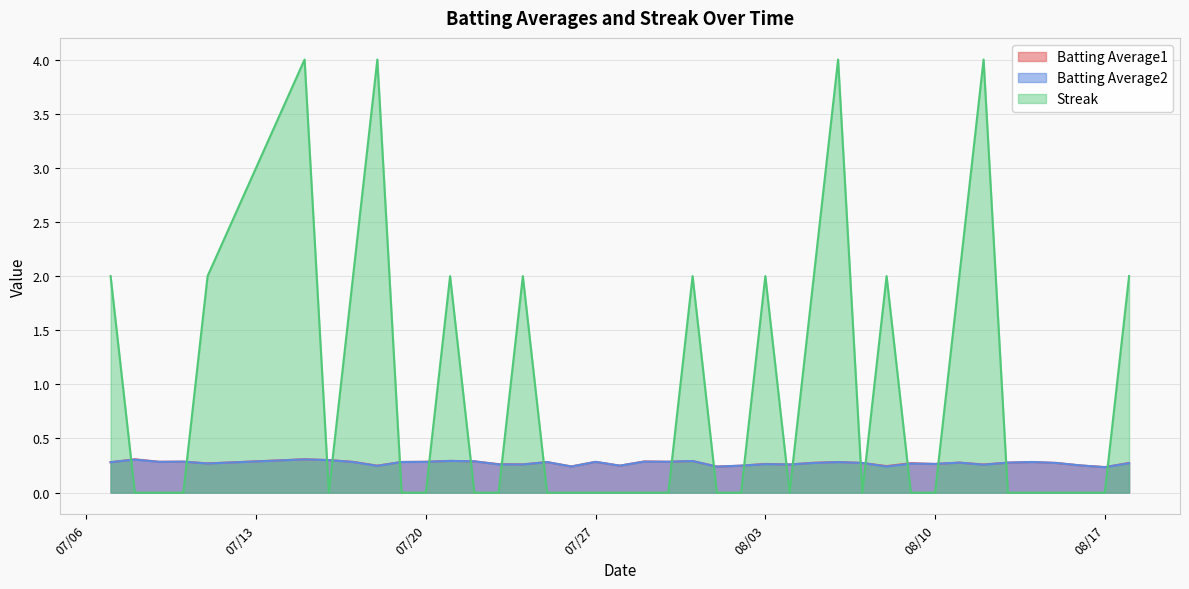

Reading left to right, what are all the values shown in this chart?

Batting Average1: 0.3	0.3	0.3	0.3	0.3	0.3	0.3	0.3	0.2	0.3	0.3	0.3	0.3	0.3	0.3	0.3	0.2	0.3	0.2	0.3	0.3	0.3	0.2	0.2	0.3	0.3	0.3	0.3	0.3	0.2	0.3	0.3	0.3	0.3	0.3	0.3	0.3	0.3	0.2	0.3
Batting Average2: 0.3	0.3	0.3	0.3	0.3	0.3	0.3	0.3	0.2	0.3	0.3	0.3	0.3	0.3	0.3	0.3	0.2	0.3	0.2	0.3	0.3	0.3	0.2	0.2	0.3	0.3	0.3	0.3	0.3	0.2	0.3	0.3	0.3	0.3	0.3	0.3	0.3	0.3	0.2	0.3
Streak: 2.0	0.0	0.0	0.0	2.0	4.0	0.0	2.0	4.0	0.0	0.0	2.0	0.0	0.0	2.0	0.0	0.0	0.0	0.0	0.0	0.0	2.0	0.0	0.0	2.0	0.0	2.0	4.0	0.0	2.0	0.0	0.0	2.0	4.0	0.0	0.0	0.0	0.0	0.0	2.0